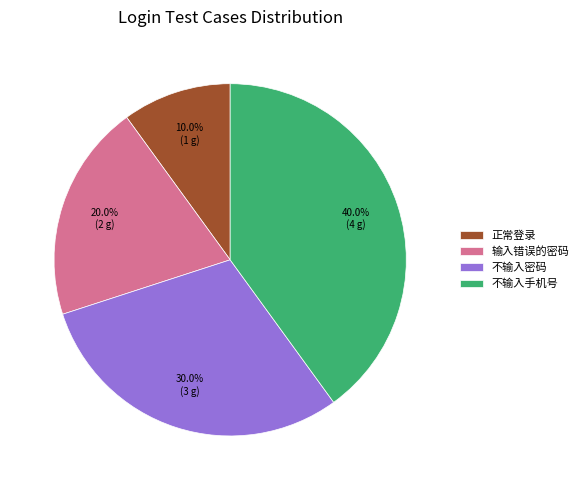

To the nearest percent, what is the average slice percentage?

25%